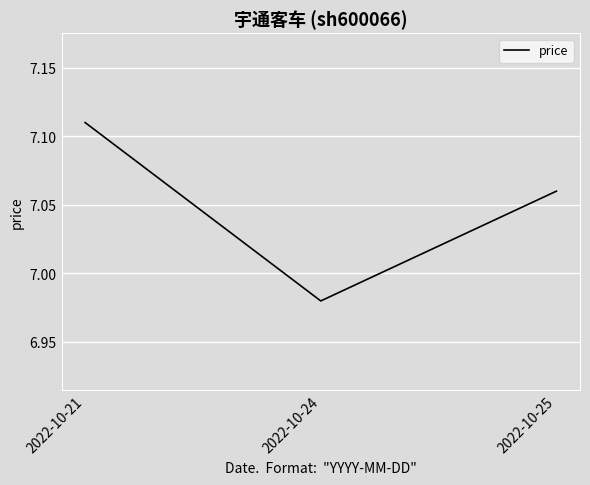

Is it true that the value at 2022-10-21 is 9.6?

False